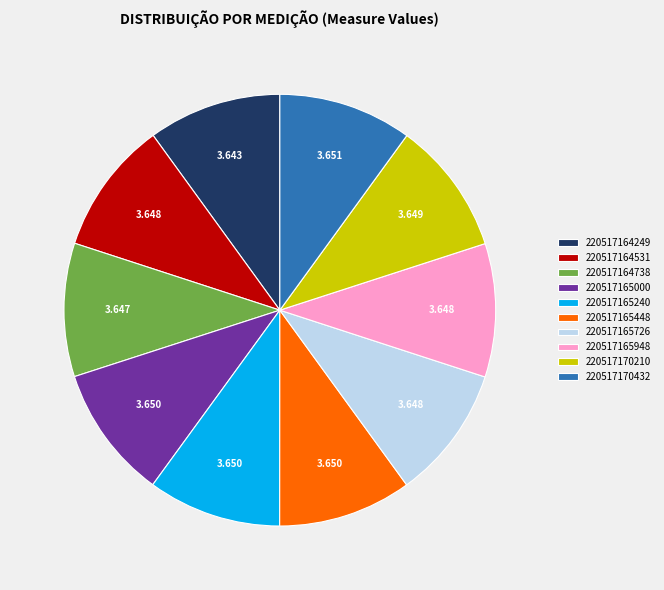

What is the ratio of the value at 220517164738 to the value at 220517164249?

1.0